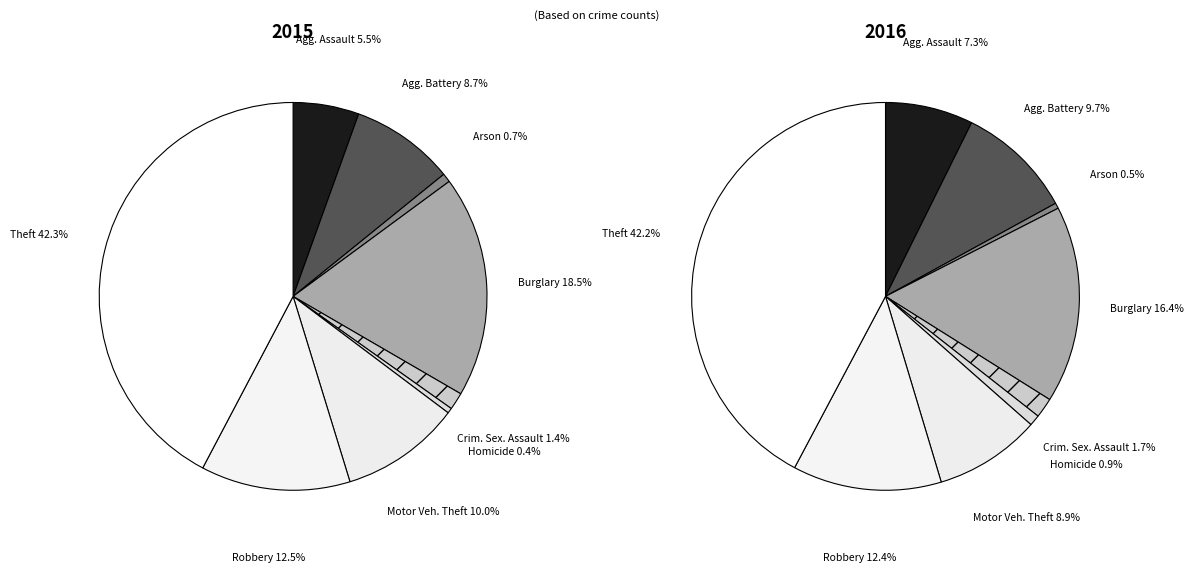

How many slices are in this pie chart?

9